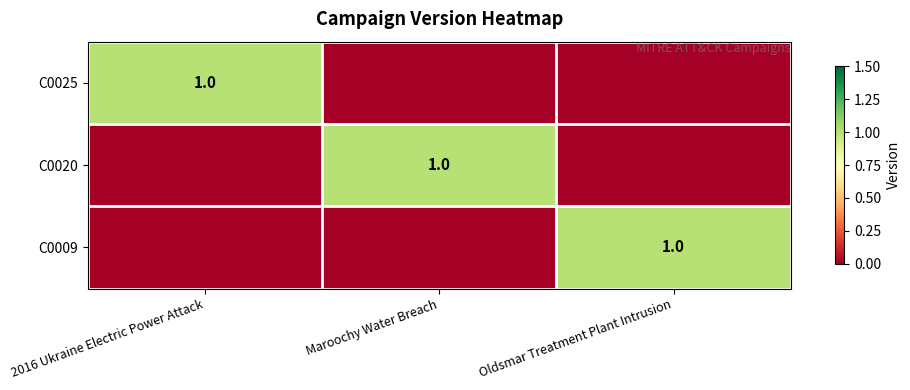

The value of C0020 at Maroochy Water Breach is 2. True or false?

False